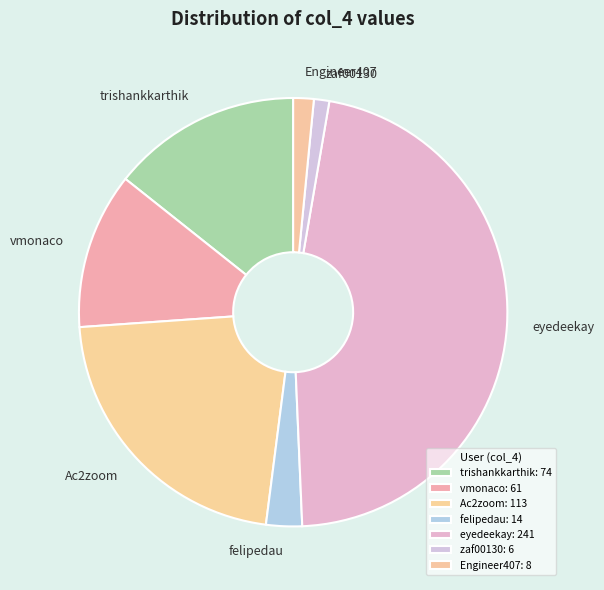

Is the sum of Ac2zoom and felipedau greater than half?

No